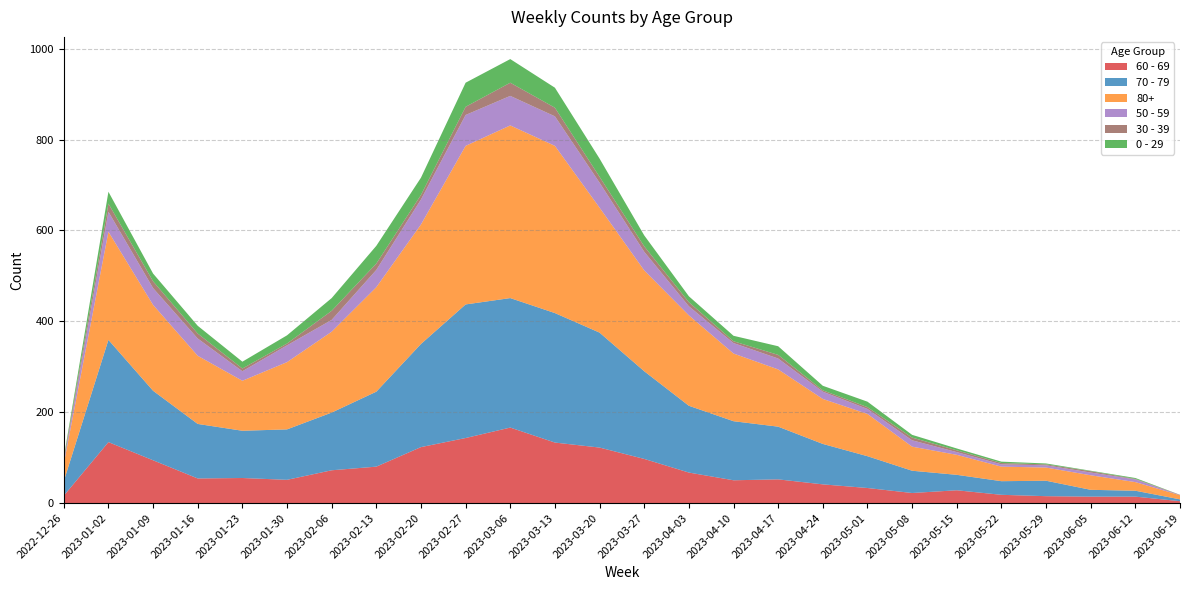

Reading left to right, list all the values displayed in this chart.

60 - 69: 2022-12-26=16	2023-01-02=134	2023-01-09=94	2023-01-16=54	2023-01-23=55	2023-01-30=51	2023-02-06=72	2023-02-13=80	2023-02-20=123	2023-02-27=143	2023-03-06=166	2023-03-13=133	2023-03-20=122	2023-03-27=97	2023-04-03=67	2023-04-10=50	2023-04-17=52	2023-04-24=41	2023-05-01=33	2023-05-08=22	2023-05-15=28	2023-05-22=18	2023-05-29=15	2023-06-05=14	2023-06-12=14	2023-06-19=4
70 - 79: 2022-12-26=32	2023-01-02=225	2023-01-09=153	2023-01-16=120	2023-01-23=104	2023-01-30=111	2023-02-06=127	2023-02-13=165	2023-02-20=227	2023-02-27=294	2023-03-06=285	2023-03-13=285	2023-03-20=253	2023-03-27=193	2023-04-03=147	2023-04-10=130	2023-04-17=116	2023-04-24=89	2023-05-01=70	2023-05-08=49	2023-05-15=34	2023-05-22=30	2023-05-29=34	2023-06-05=15	2023-06-12=13	2023-06-19=4
80+: 2022-12-26=38	2023-01-02=238	2023-01-09=189	2023-01-16=150	2023-01-23=110	2023-01-30=148	2023-02-06=178	2023-02-13=230	2023-02-20=263	2023-02-27=349	2023-03-06=380	2023-03-13=368	2023-03-20=275	2023-03-27=222	2023-04-03=199	2023-04-10=149	2023-04-17=126	2023-04-24=99	2023-05-01=93	2023-05-08=53	2023-05-15=44	2023-05-22=32	2023-05-29=29	2023-06-05=32	2023-06-12=19	2023-06-19=9
50 - 59: 2022-12-26=5	2023-01-02=44	2023-01-09=37	2023-01-16=38	2023-01-23=21	2023-01-30=37	2023-02-06=26	2023-02-13=38	2023-02-20=55	2023-02-27=68	2023-03-06=65	2023-03-13=65	2023-03-20=55	2023-03-27=41	2023-04-03=20	2023-04-10=23	2023-04-17=24	2023-04-24=16	2023-05-01=11	2023-05-08=14	2023-05-15=6	2023-05-22=5	2023-05-29=5	2023-06-05=6	2023-06-12=6	2023-06-19=0
30 - 39: 2022-12-26=5	2023-01-02=18	2023-01-09=15	2023-01-16=11	2023-01-23=6	2023-01-30=4	2023-02-06=20	2023-02-13=14	2023-02-20=10	2023-02-27=18	2023-03-06=29	2023-03-13=19	2023-03-20=13	2023-03-27=12	2023-04-03=9	2023-04-10=4	2023-04-17=8	2023-04-24=3	2023-05-01=4	2023-05-08=6	2023-05-15=4	2023-05-22=3	2023-05-29=2	2023-06-05=3	2023-06-12=1	2023-06-19=1
0 - 29: 2022-12-26=4	2023-01-02=26	2023-01-09=17	2023-01-16=17	2023-01-23=15	2023-01-30=18	2023-02-06=28	2023-02-13=39	2023-02-20=38	2023-02-27=53	2023-03-06=52	2023-03-13=44	2023-03-20=40	2023-03-27=24	2023-04-03=13	2023-04-10=12	2023-04-17=19	2023-04-24=10	2023-05-01=12	2023-05-08=6	2023-05-15=4	2023-05-22=3	2023-05-29=2	2023-06-05=1	2023-06-12=2	2023-06-19=0